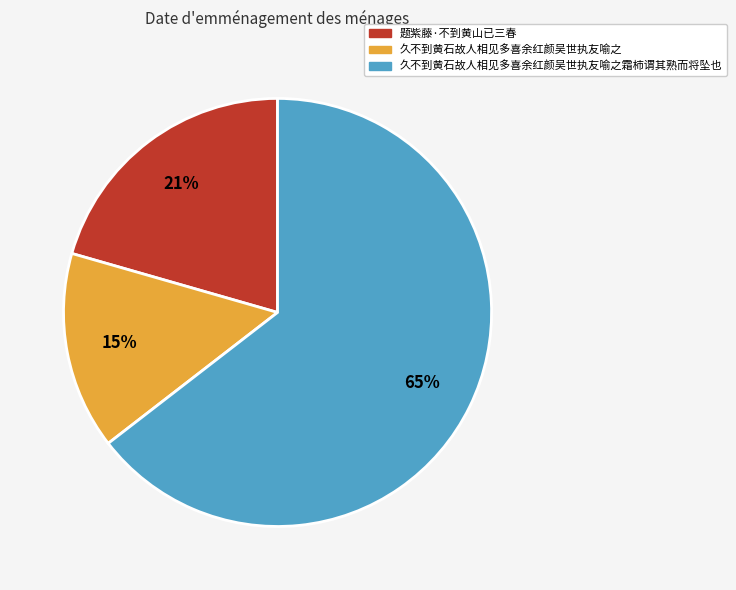

Which slice represents more than half of the pie?

久不到黄石故人相见多喜余红颜吴世执友喻之霜柿谓其熟而将坠也